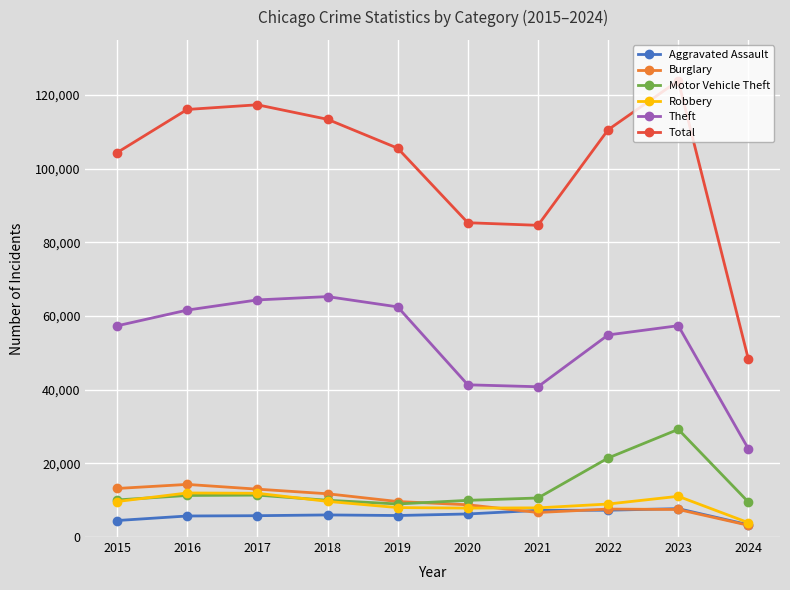

Which series has the largest range (max minus min)?

Total